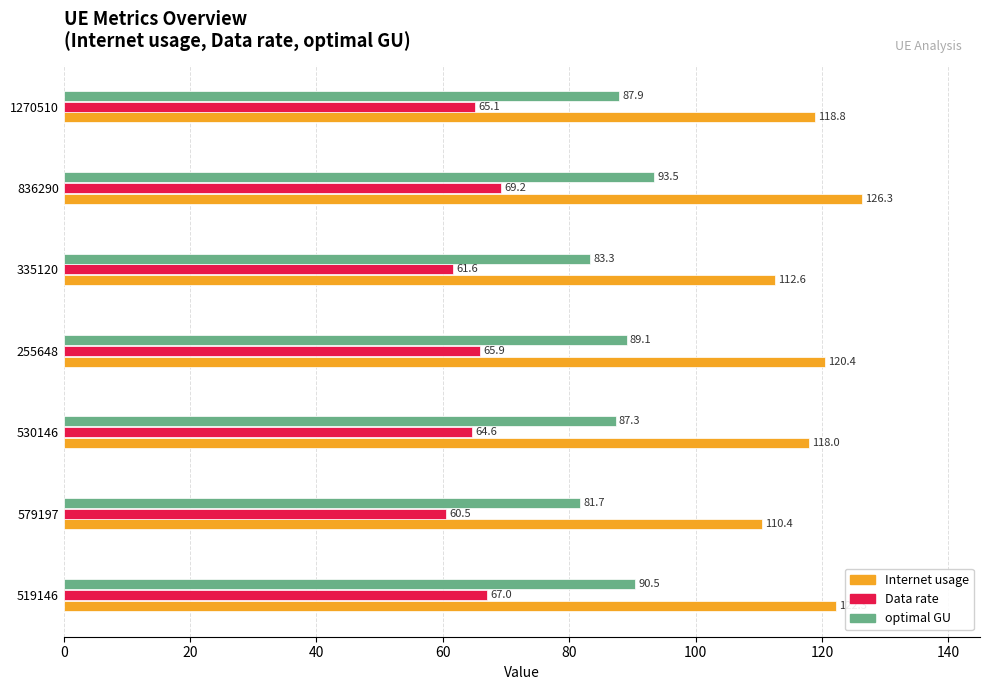

Which series has the widest spread of values?

Internet usage